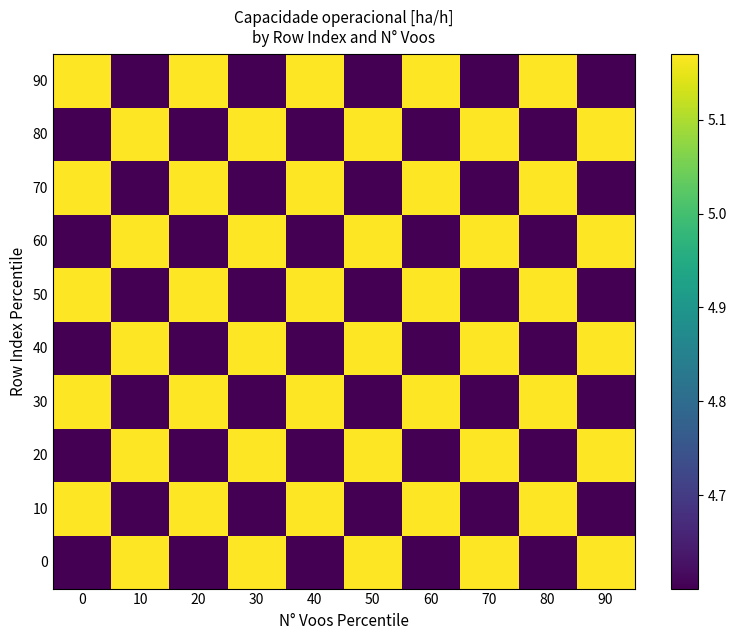

What is the total value across all series at 0?

48.9